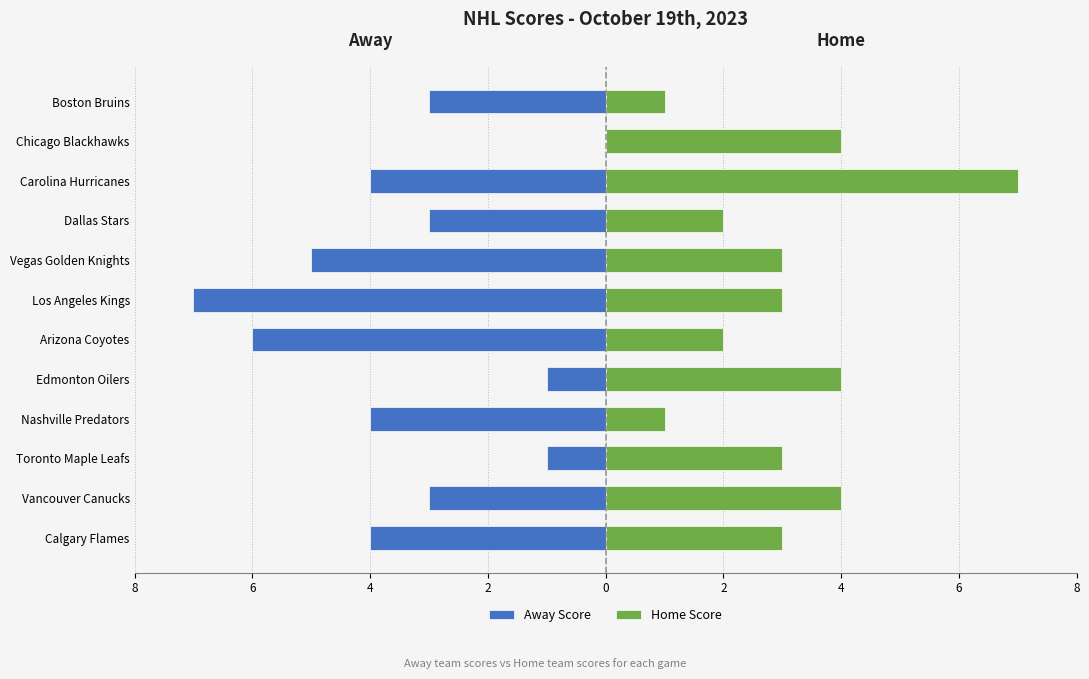

What is the difference between the maximum and minimum values in the Home Score series?

6